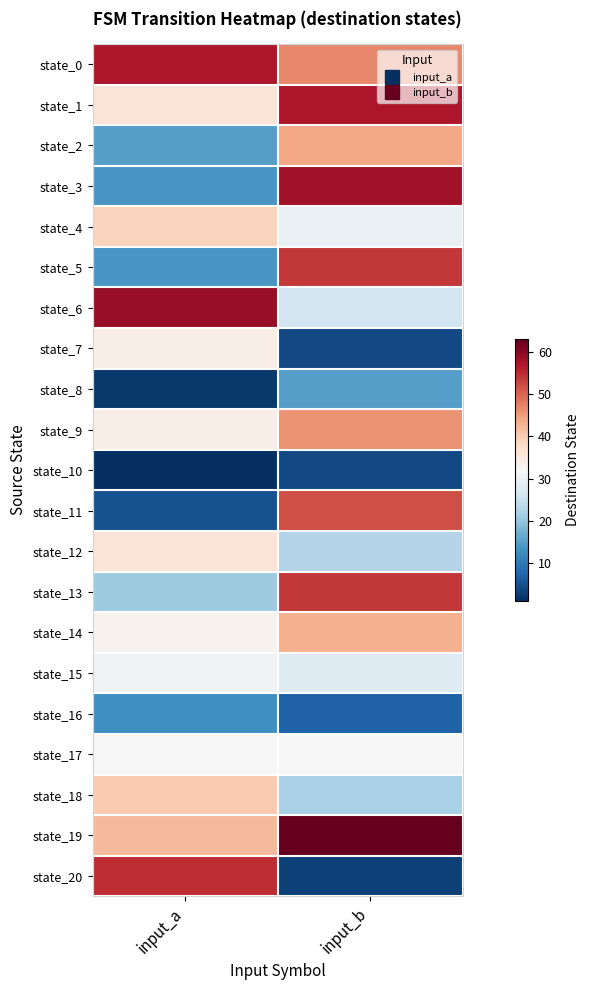

What is the total value across all series at input_b?

712